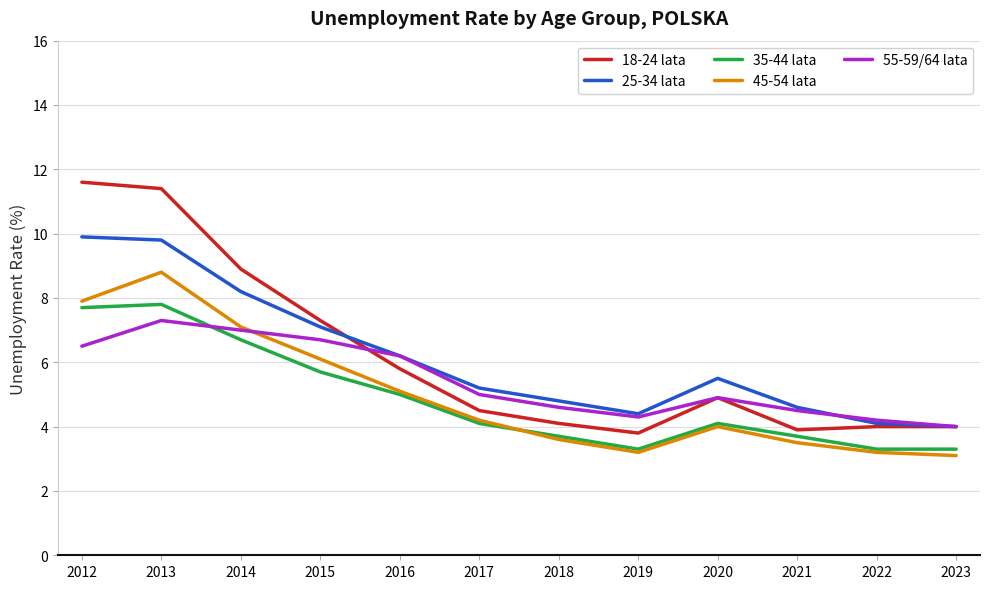

What are all the series names shown in the legend?

18-24 lata, 25-34 lata, 35-44 lata, 45-54 lata, 55-59/64 lata